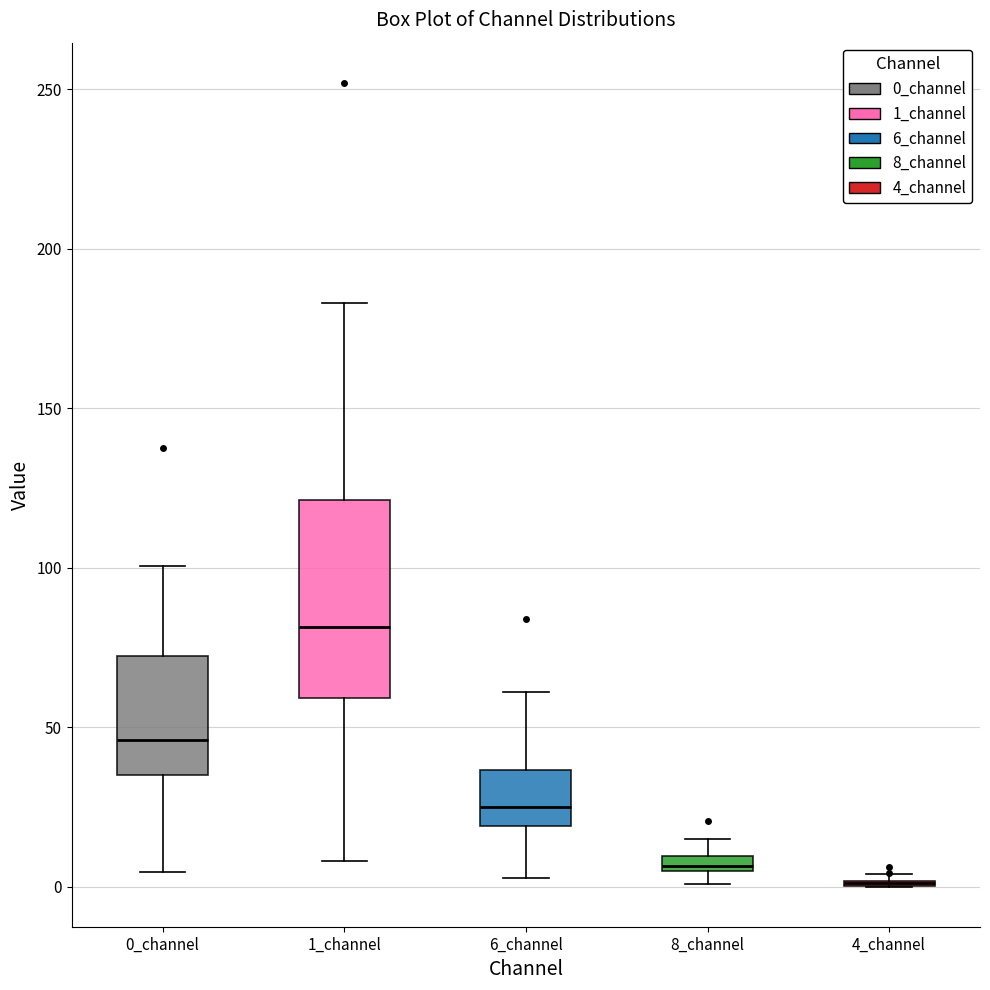

Where is the lower edge of the box for 8_channel on the y-axis? The values are not printed on the chart, so give them approximately, as read against the axis.

5